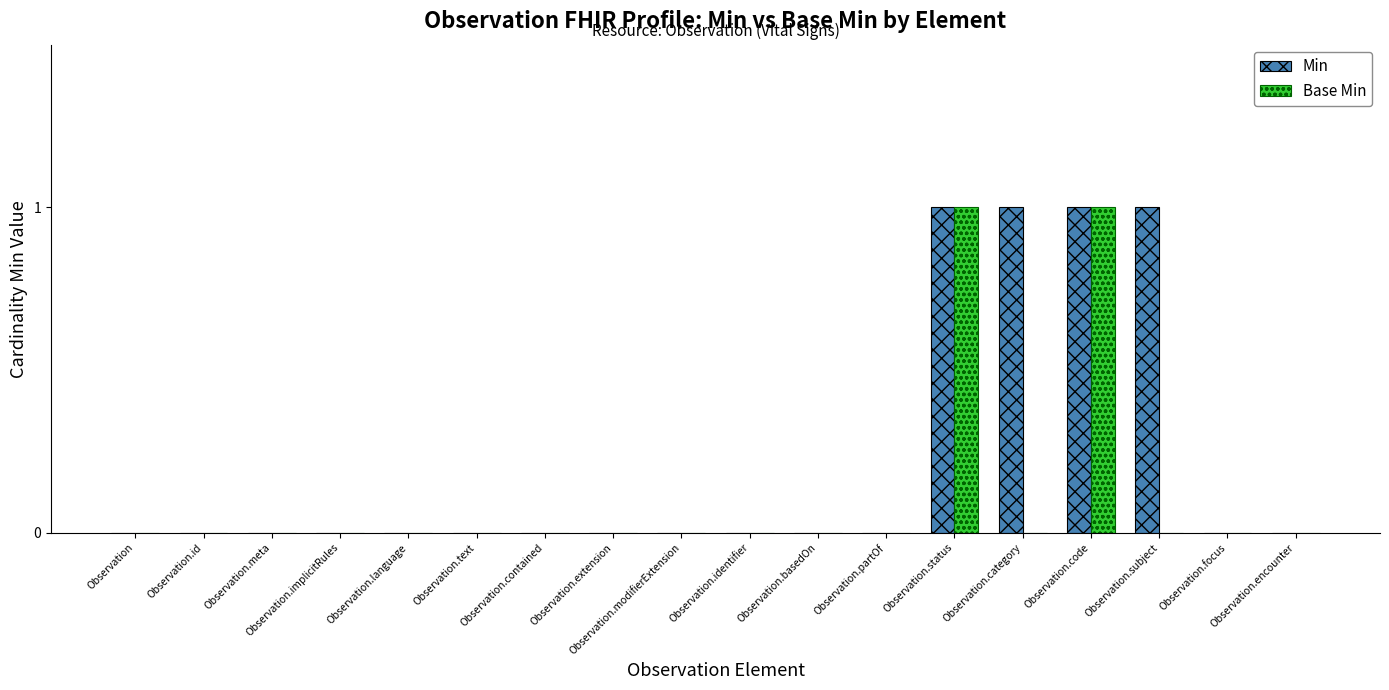

Count the Min values in the range 0 to 1.

18